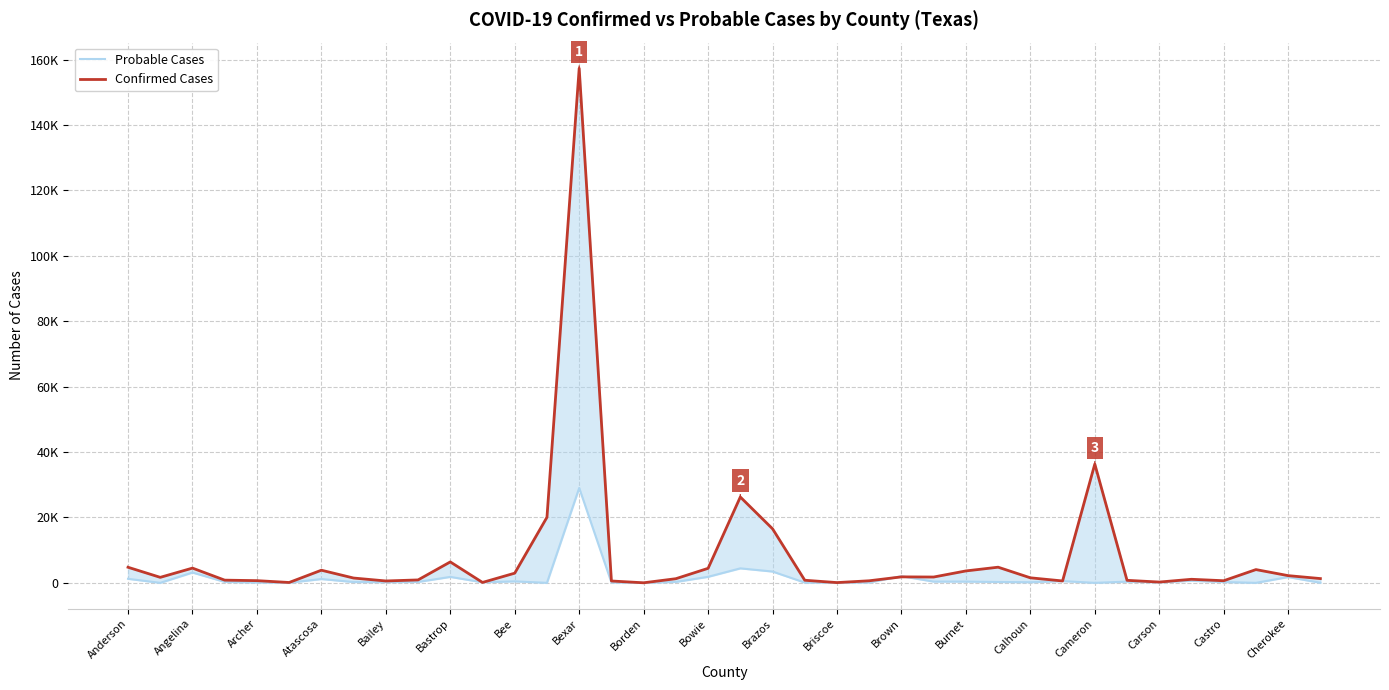

What is the label of the 18th point from the left?

Castro